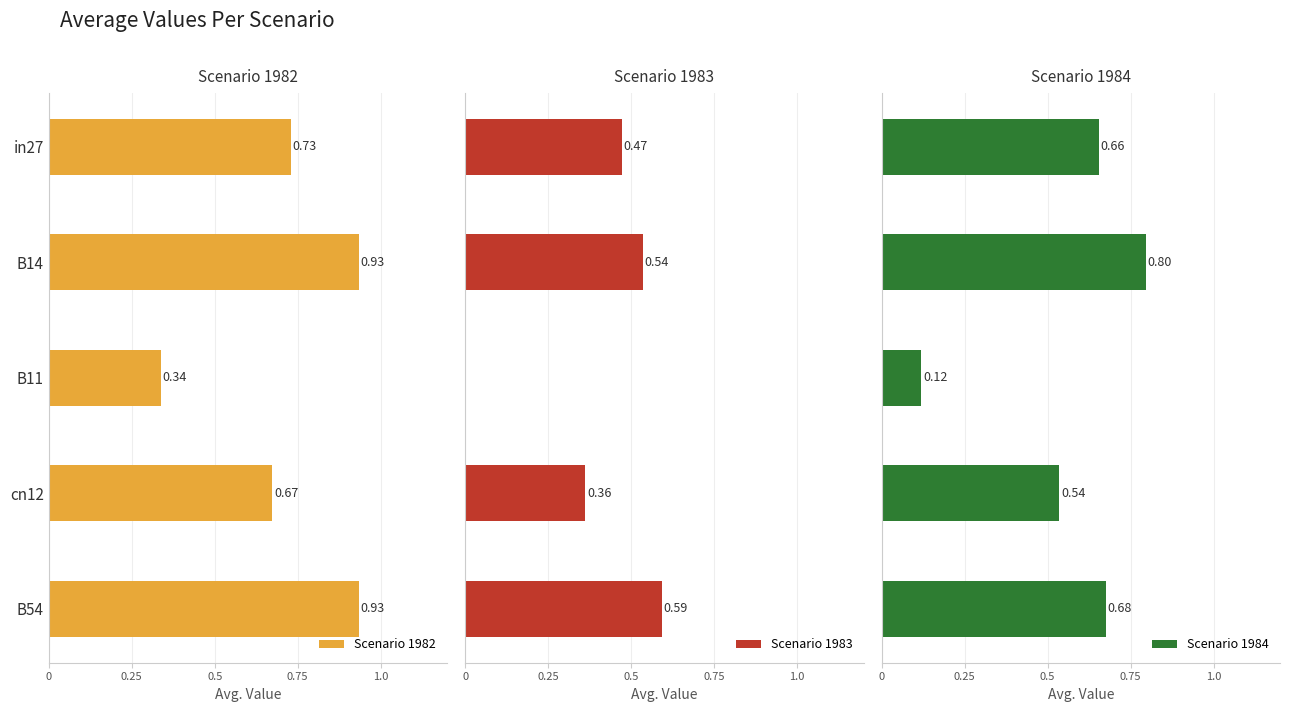

How many Scenario 1983 values are between 0 and 1?

5